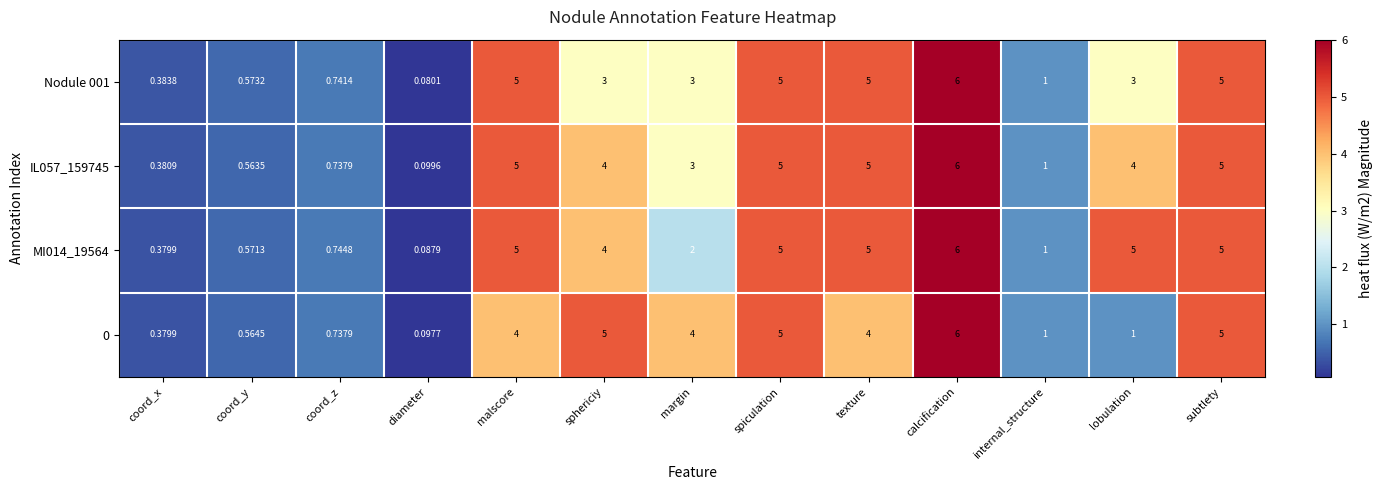

At which category does the chart reach its minimum across all series?

diameter